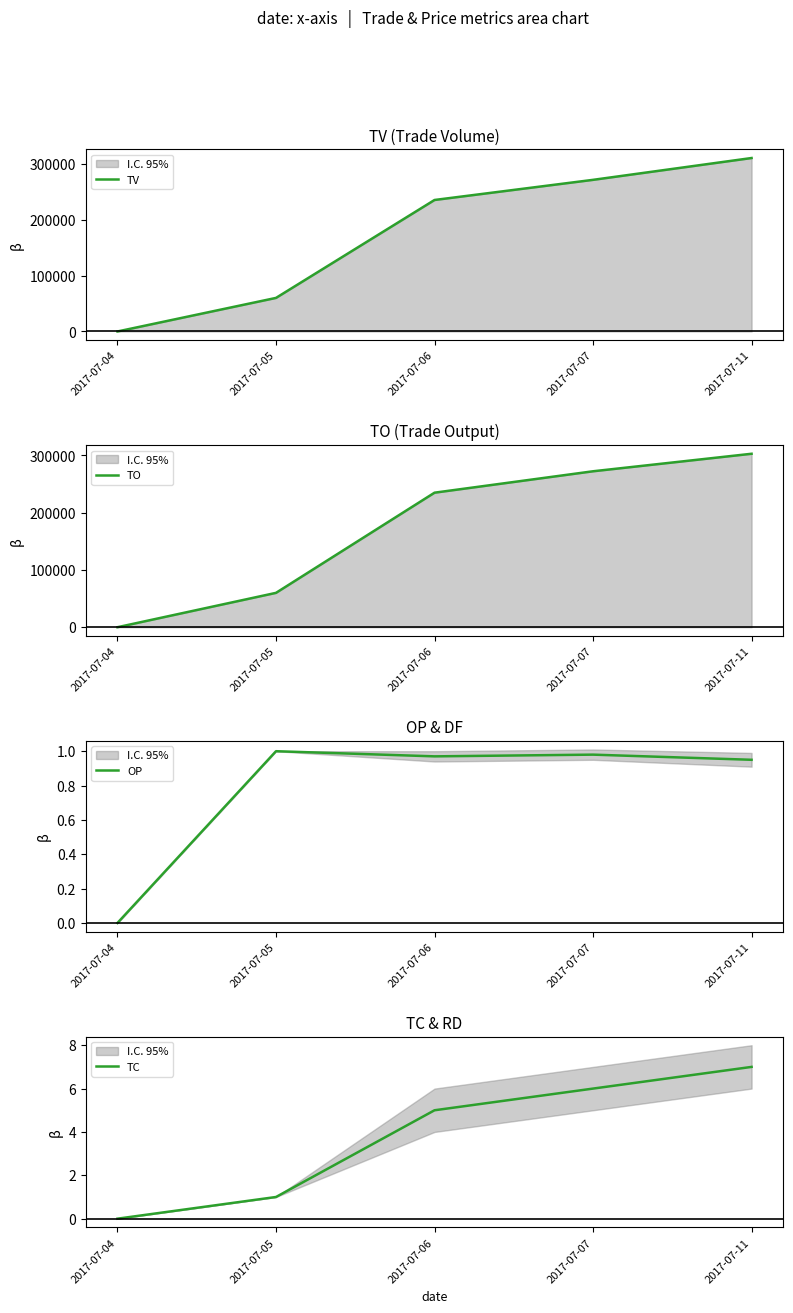

Which series has the largest total across all categories?

TV